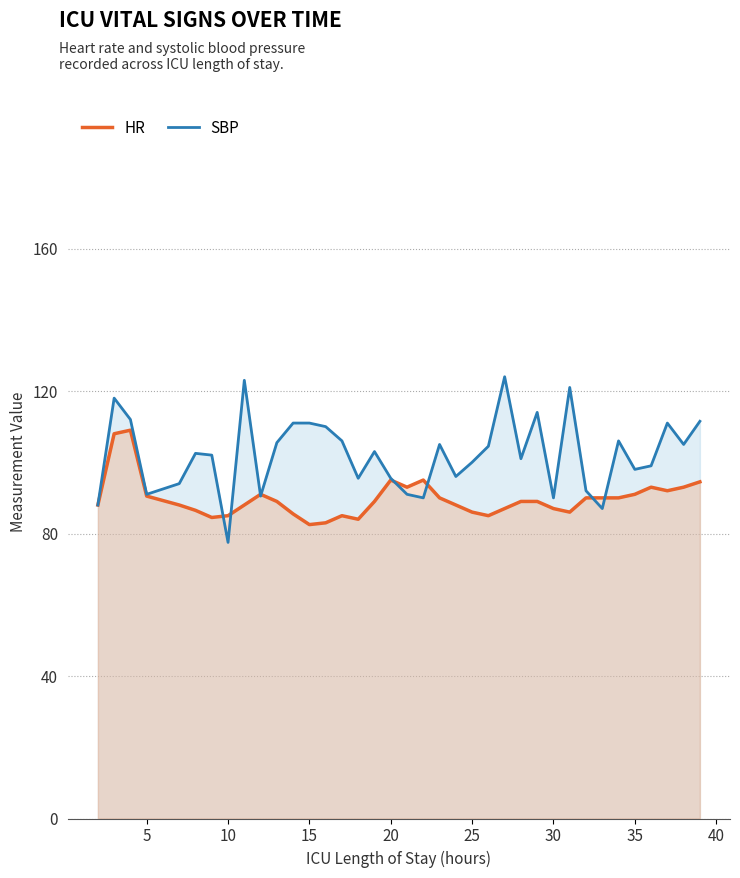

Does the chart display data point markers on the line(s)?

No